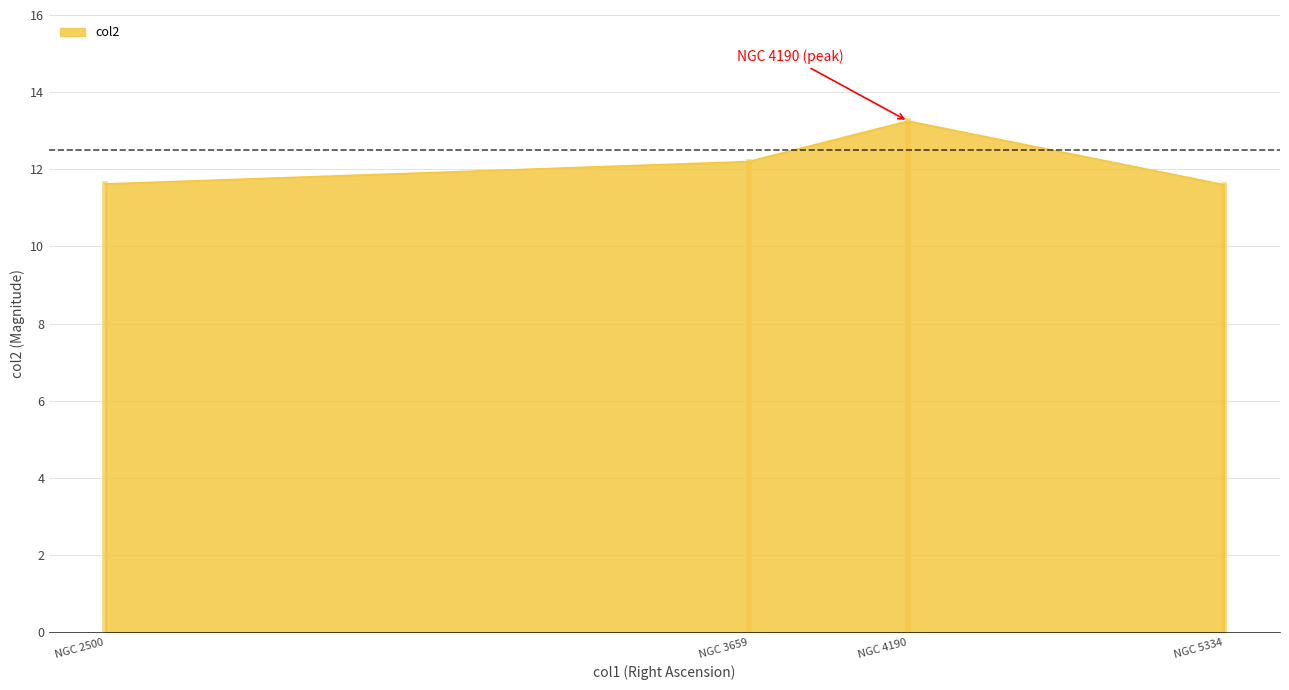

Between NGC 4190 and NGC 5334, which is larger?

NGC 4190